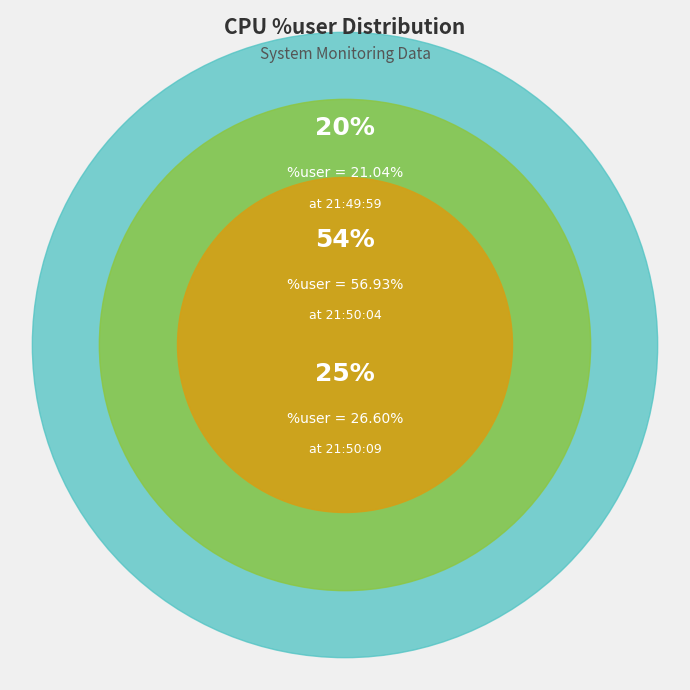

Between 21:49:59 and 21:50:09, which is larger?

21:50:09